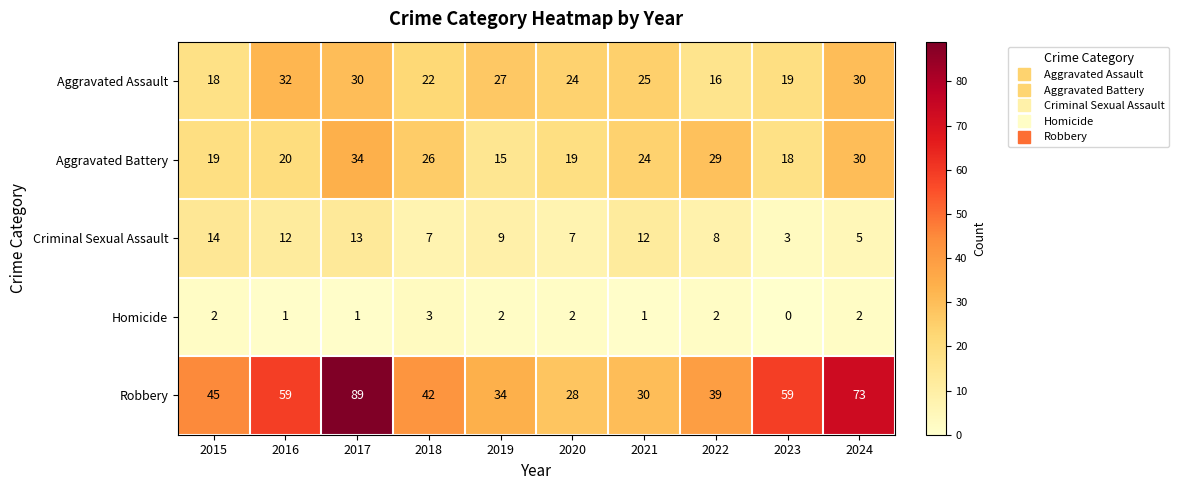

Which series has the largest range (max minus min)?

Robbery